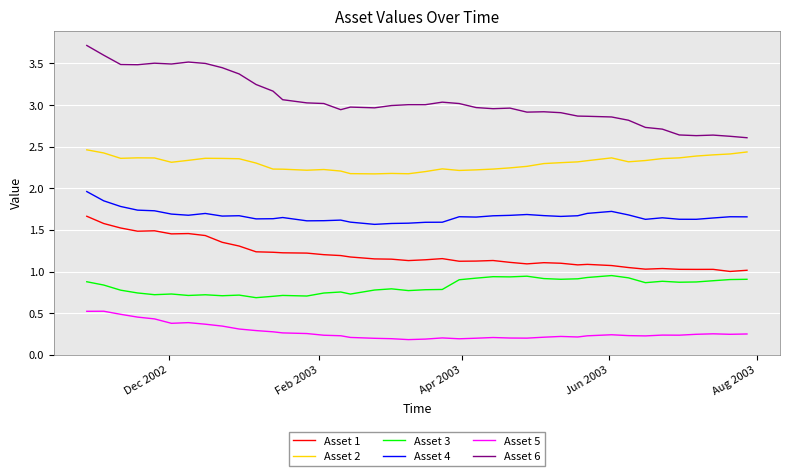

List the series in order of their peak value, lowest first.

Asset 5, Asset 3, Asset 1, Asset 4, Asset 2, Asset 6